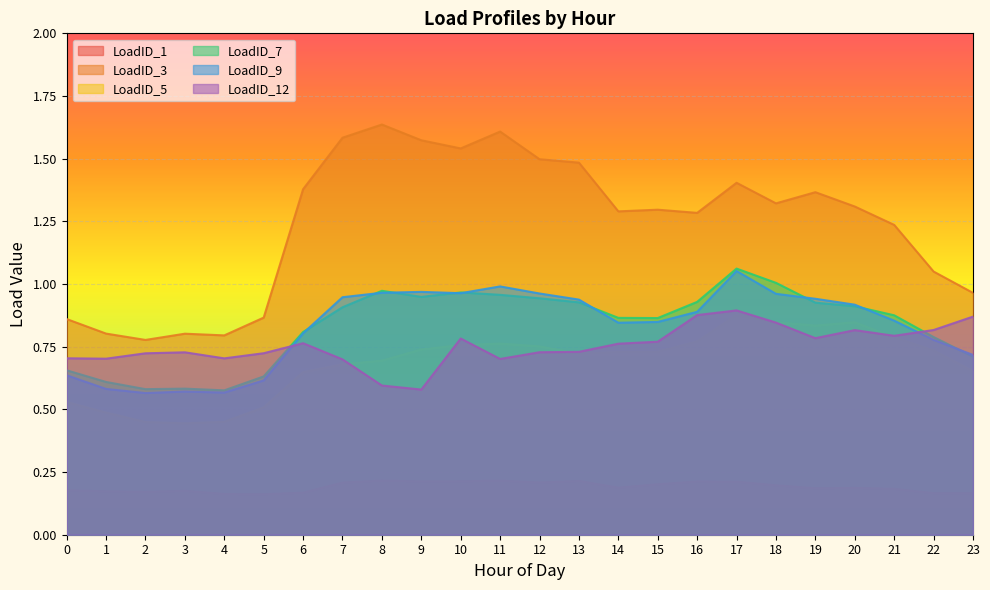

What is the highest value of the LoadID_7 series?

1.1